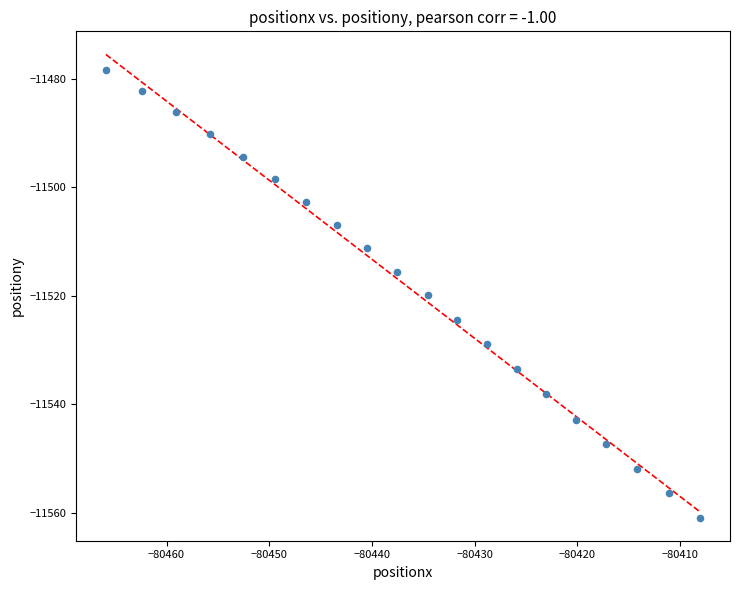

What is the range of Y values (max minus min)?

82.6